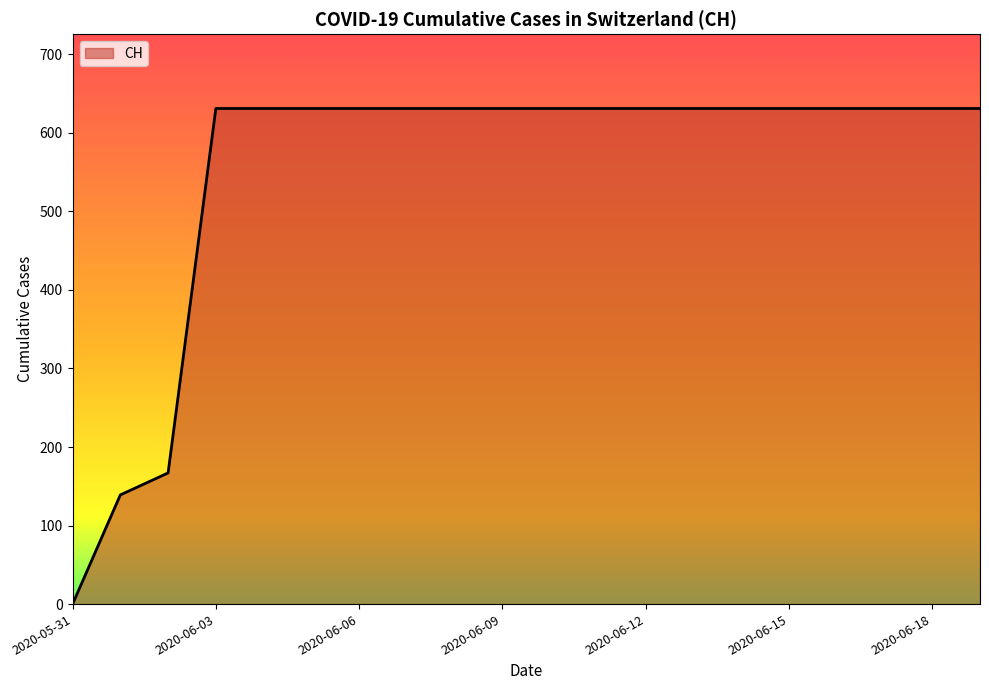

What is the difference between the maximum and minimum values?

631